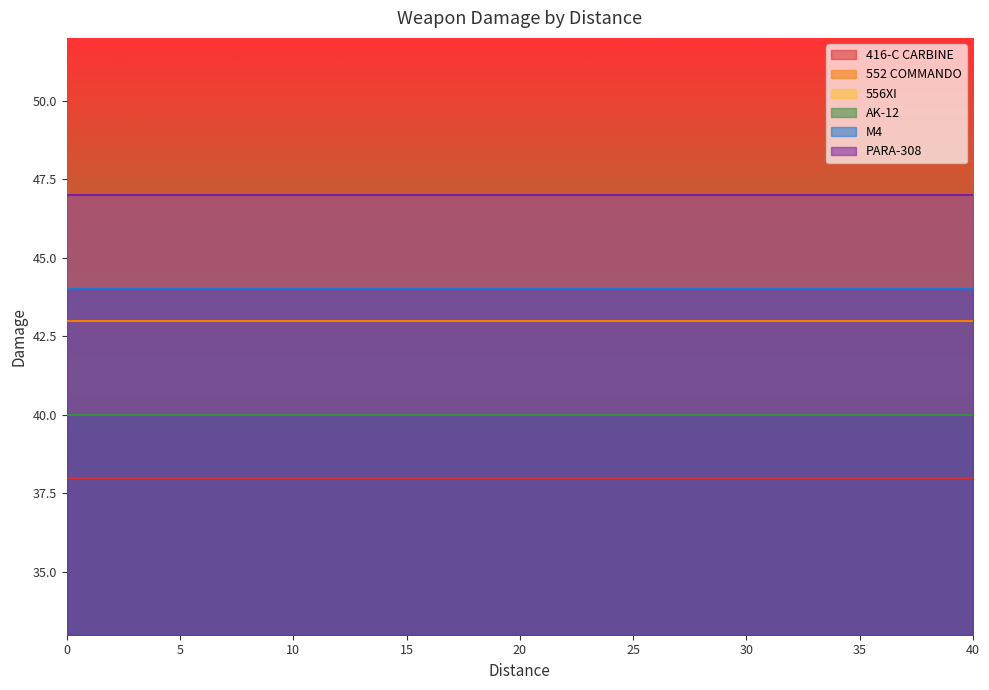

What is the value of the 416-C CARBINE point at the 16th from the left?

38